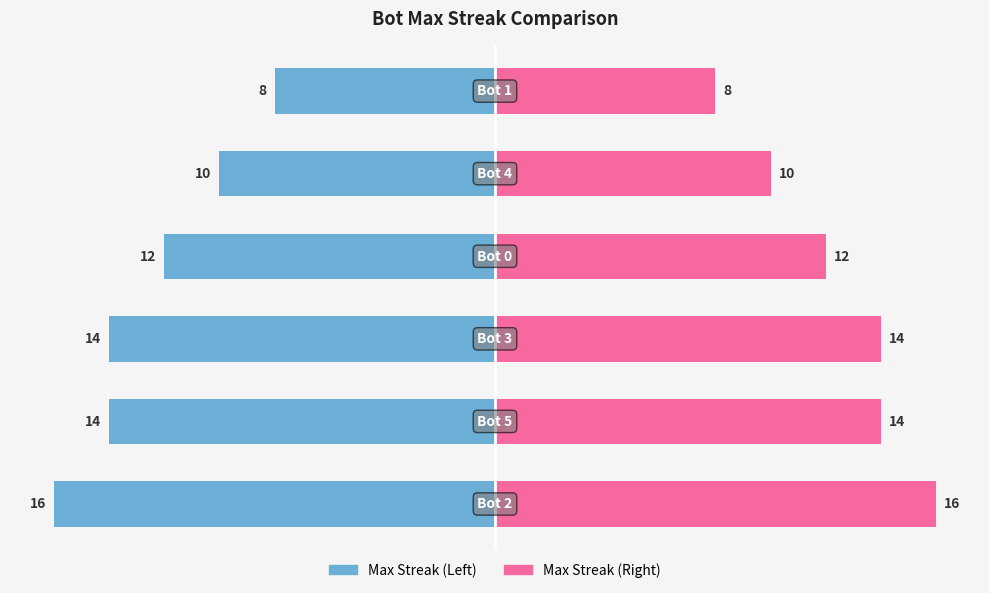

How many data points in Max Streak (Left) are less than -12?

3